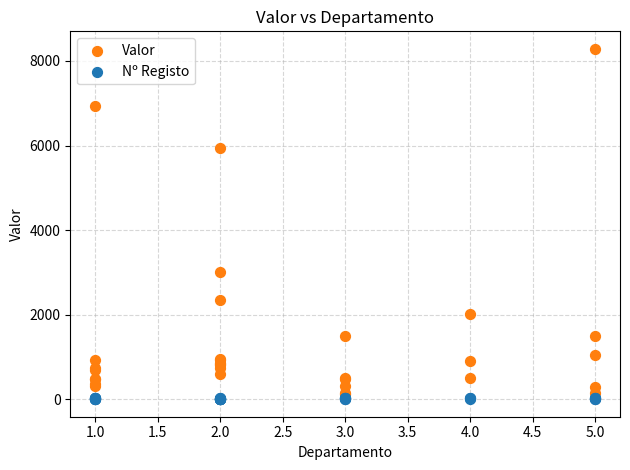

What are all the series names shown in the legend?

Valor, Nº Registo